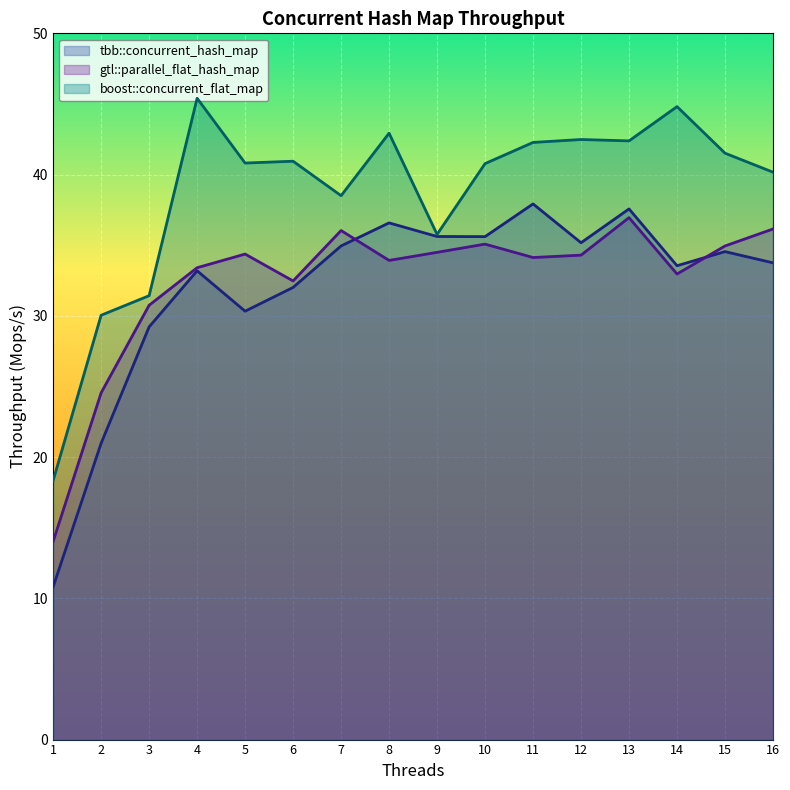

List the series in order of their peak value, highest first.

boost::concurrent_flat_map, tbb::concurrent_hash_map, gtl::parallel_flat_hash_map